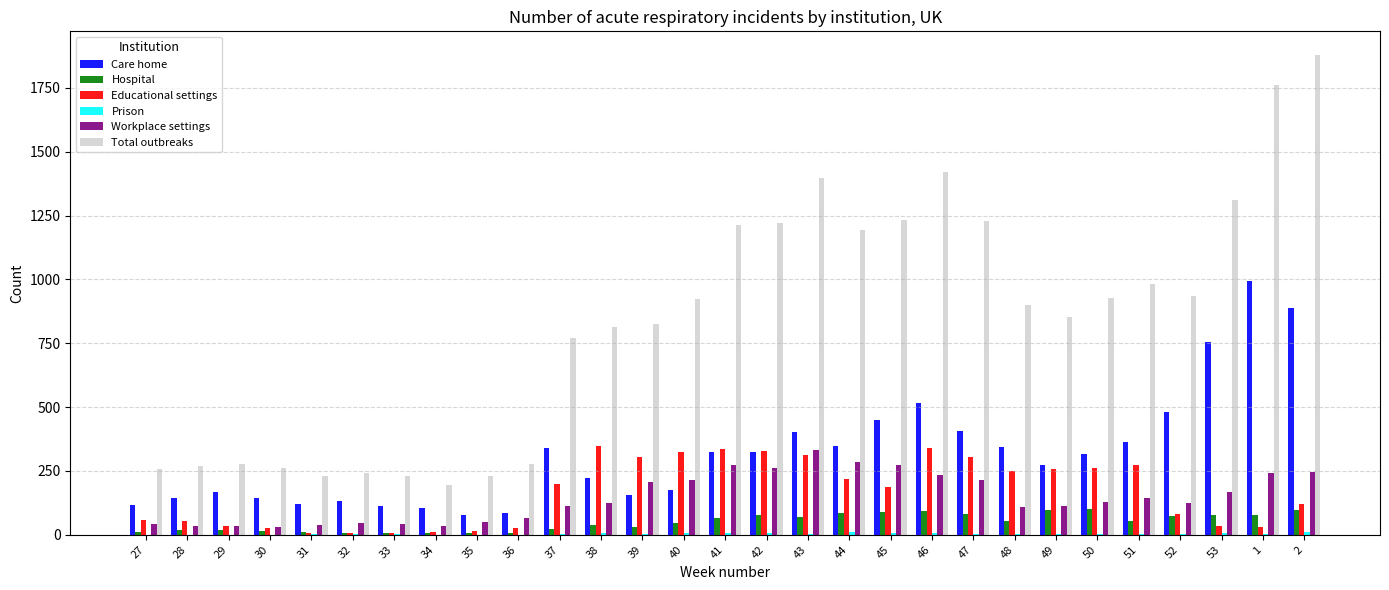

The value of Total outbreaks at 51 is 982. True or false?

True